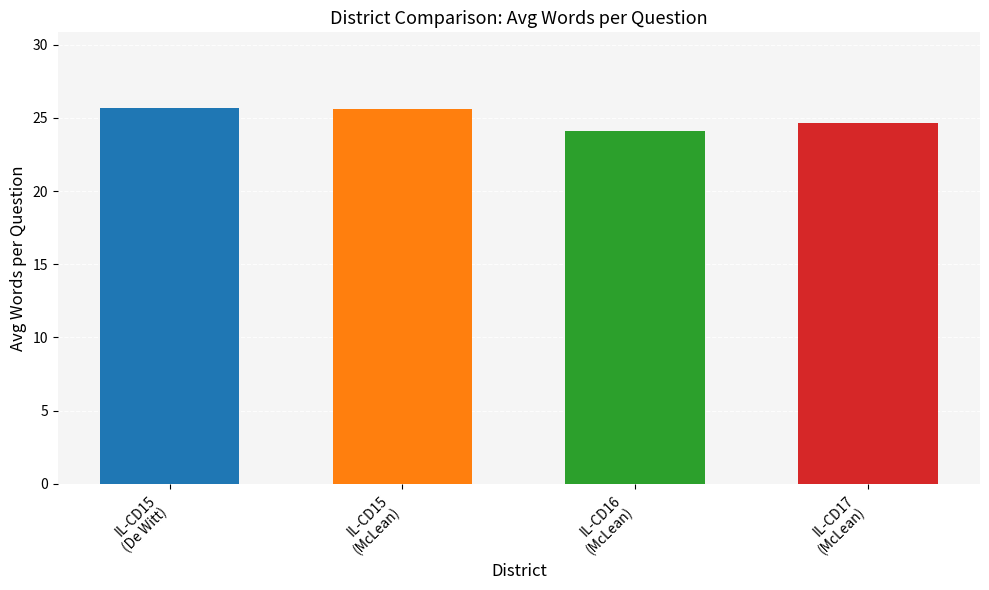

The value at IL-CD15
(De Witt) is 36.6. True or false?

False